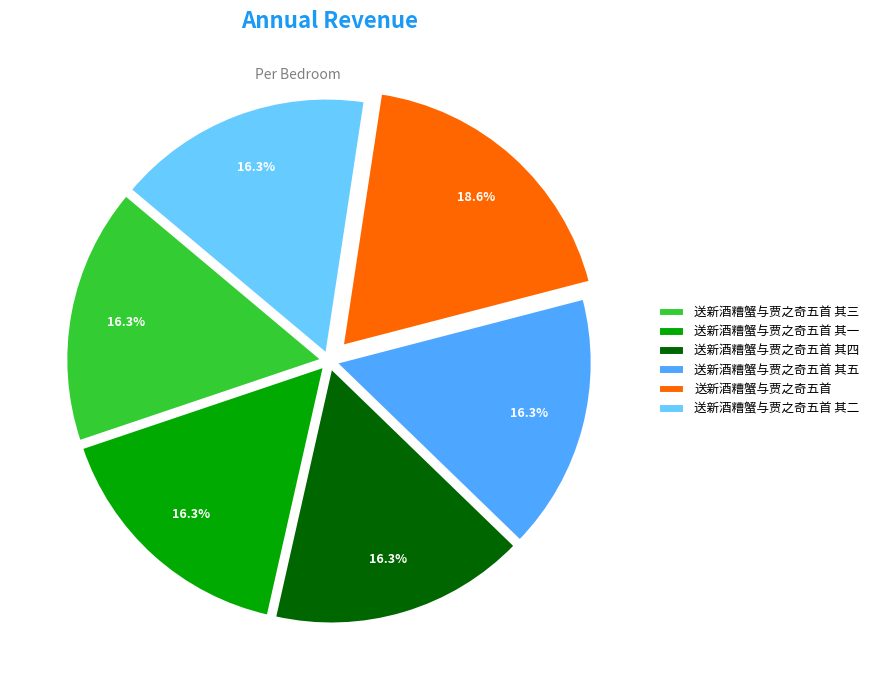

Combined, what portion of the pie is 送新酒糟蟹与贾之奇五首 其四 and 送新酒糟蟹与贾之奇五首 其一?

32.6%